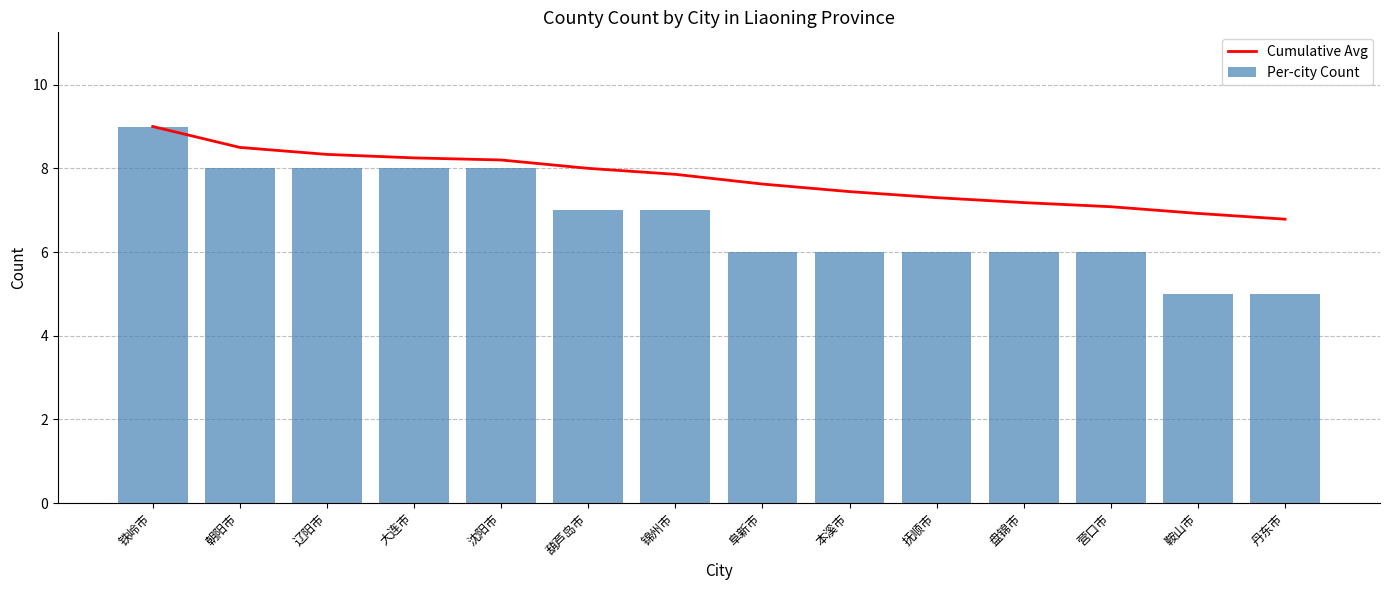

Which series has the largest total across all categories?

Cumulative Avg